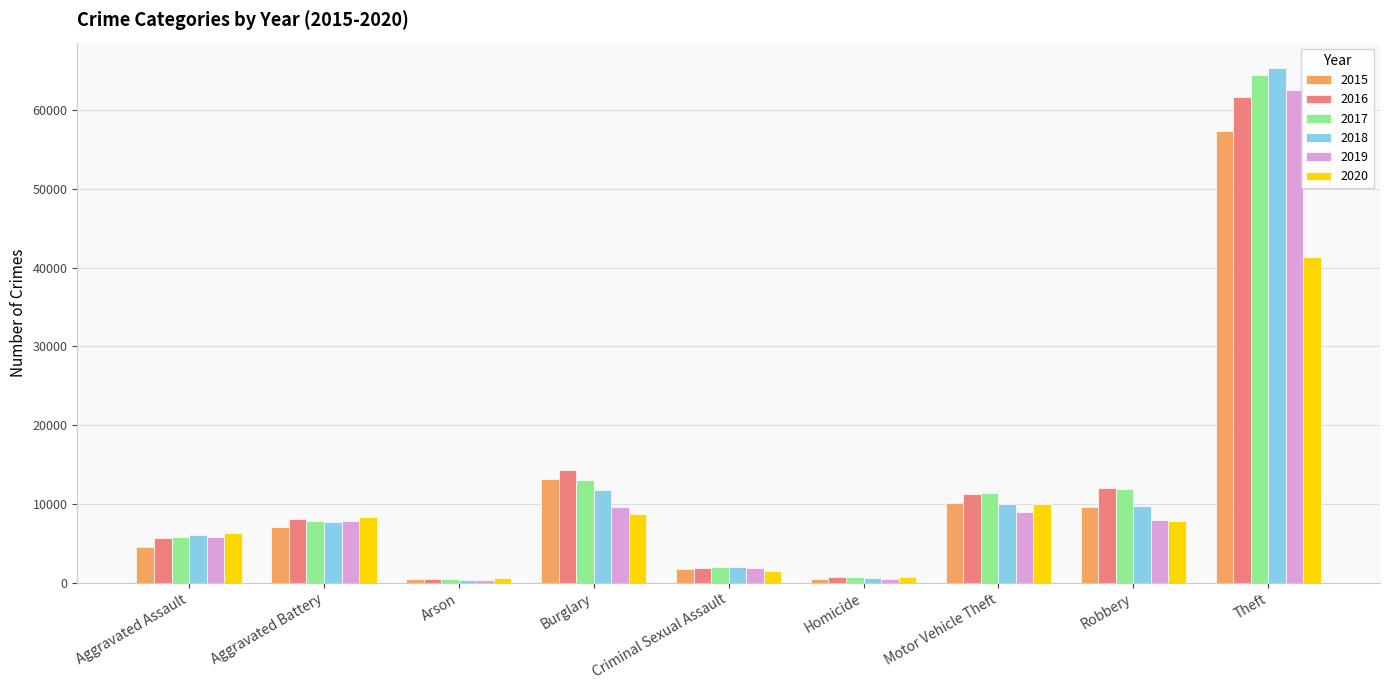

What is the spread (max minus min) of values at Motor Vehicle Theft?

2403